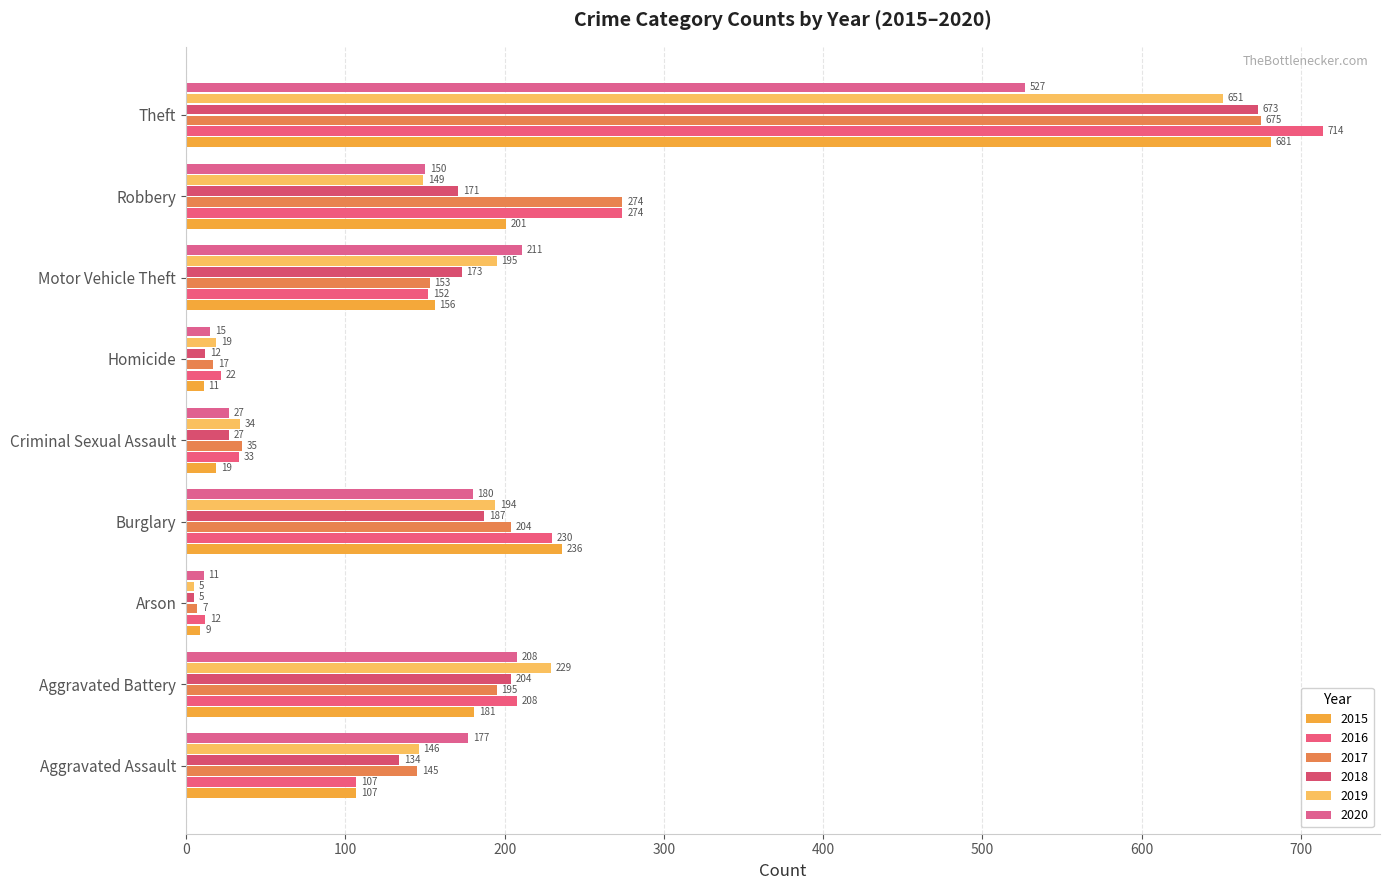

Count the number of data series in this chart.

6